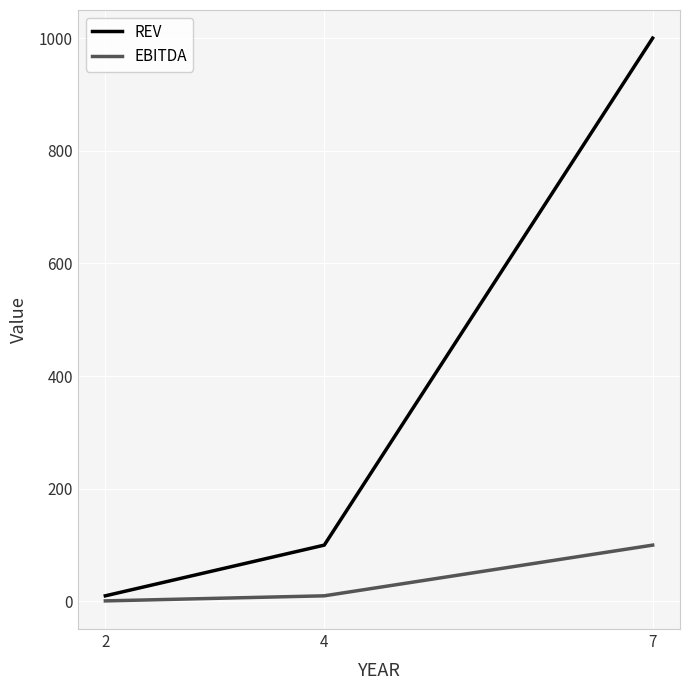

What is the difference between the maximum and minimum values in the REV series?

990